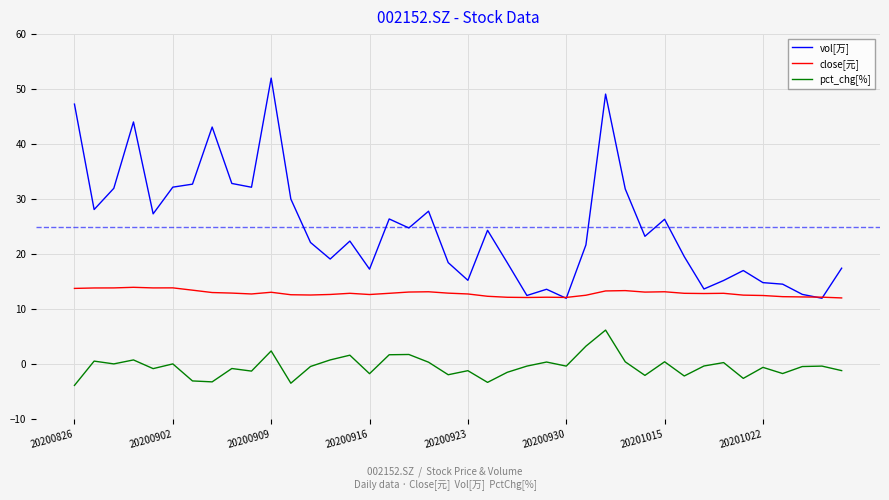

What is the minimum value shown in the chart?

-3.8